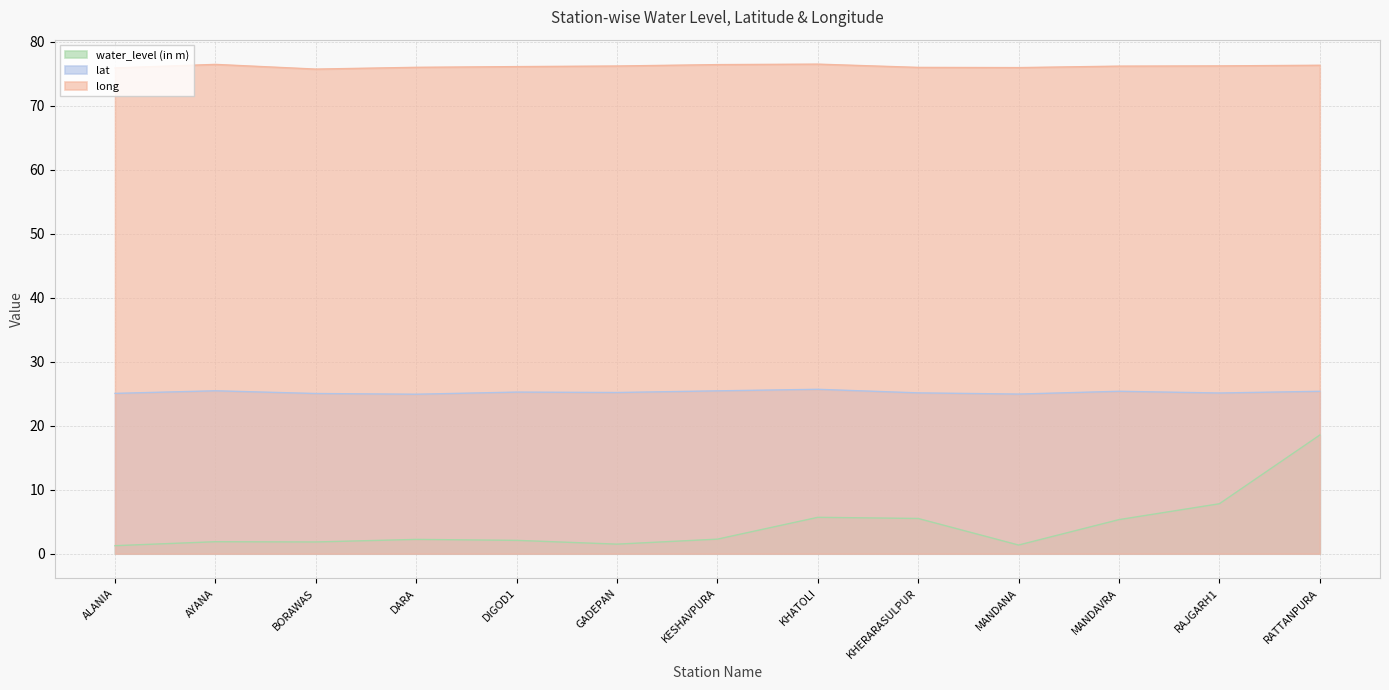

At which label does water_level (in m) reach its peak?

RATTANPURA